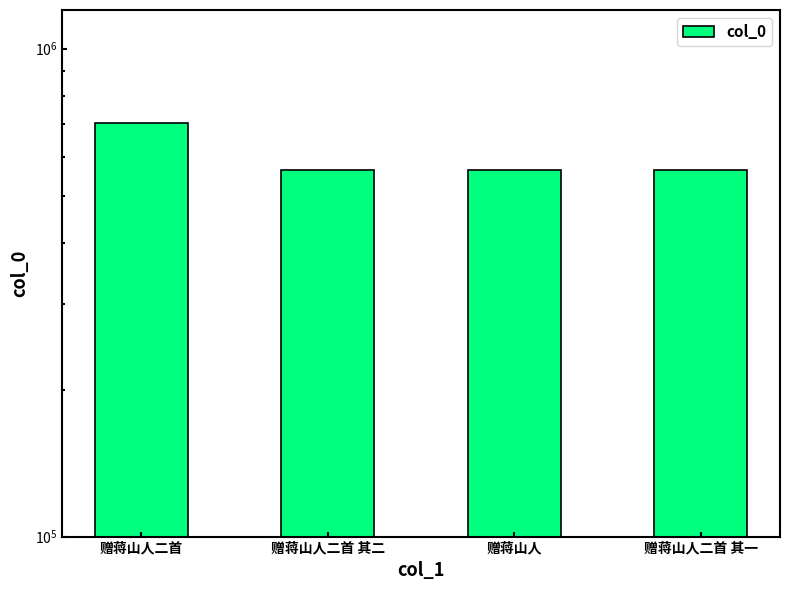

Approximately how many times larger is the value at 赠蒋山人二首 compared to 赠蒋山人?

1.2